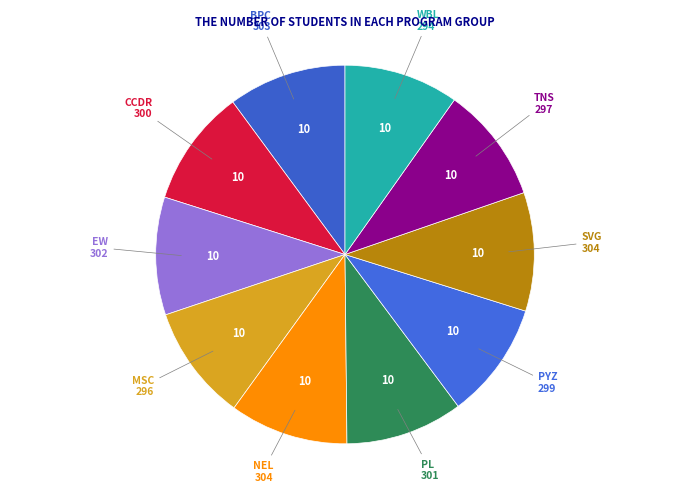

How many slices are in this pie chart?

10